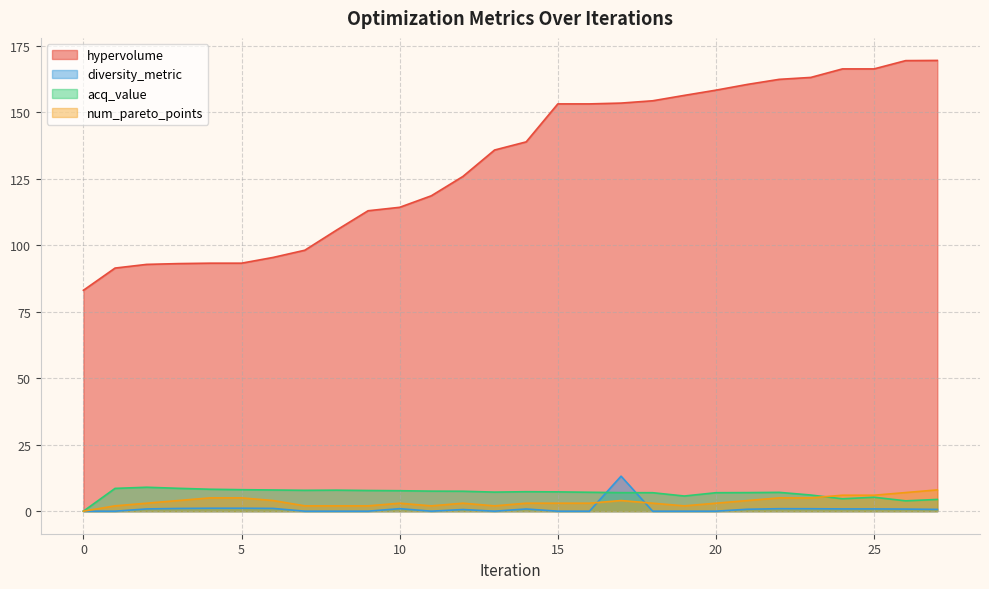

Between 16 and 22, which is larger?

22